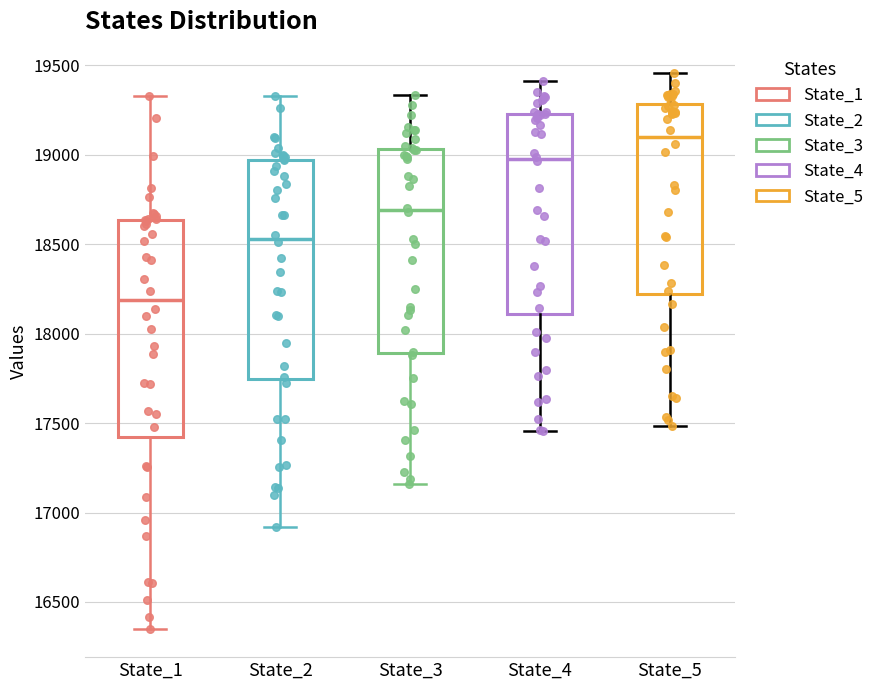

Where does the median line of the box for State_2 sit on the y-axis? The values are not printed on the chart, so give them approximately, as read against the axis.

18550